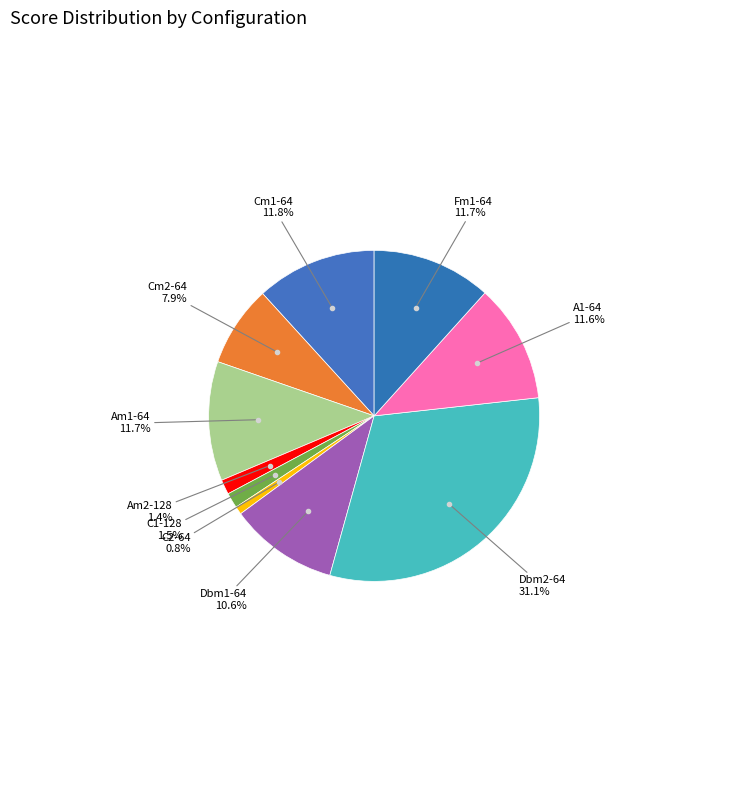

Approximately how many times larger is the value at Fm1-64 compared to C1-128?

7.8